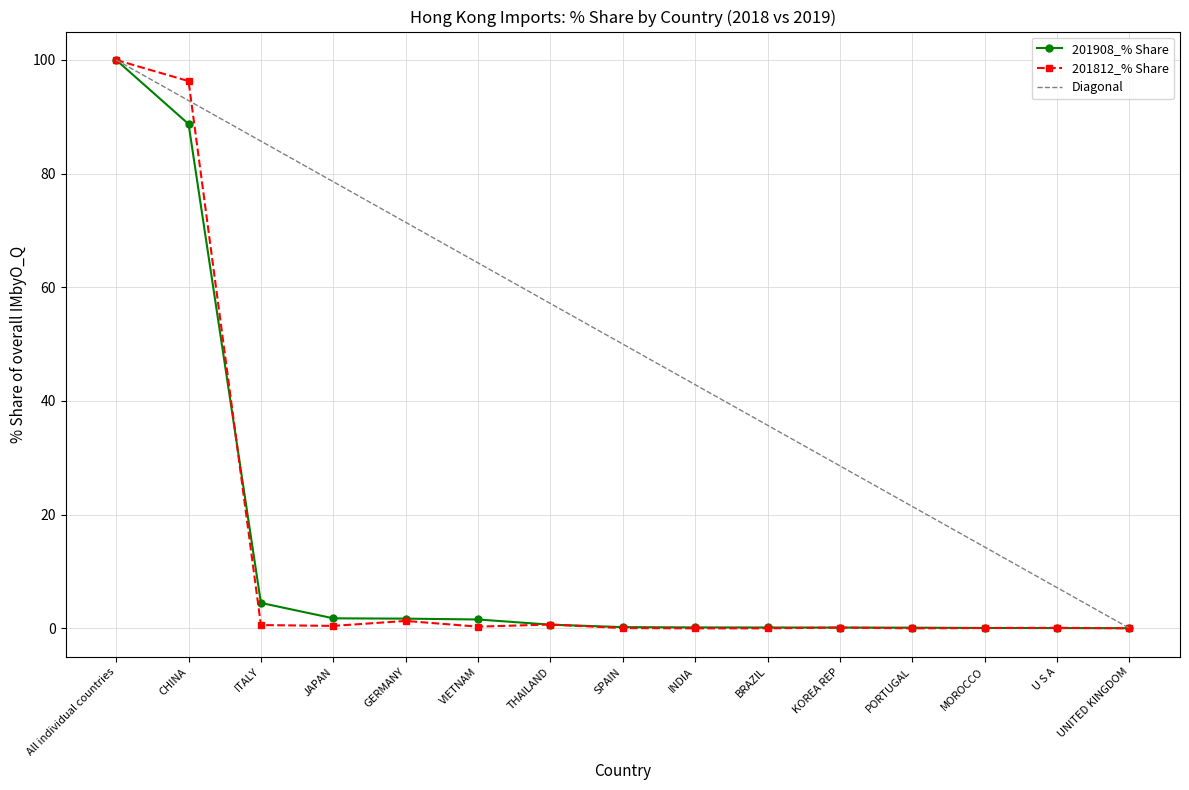

Which category has the highest value in the 201908_% Share series?

All individual countries